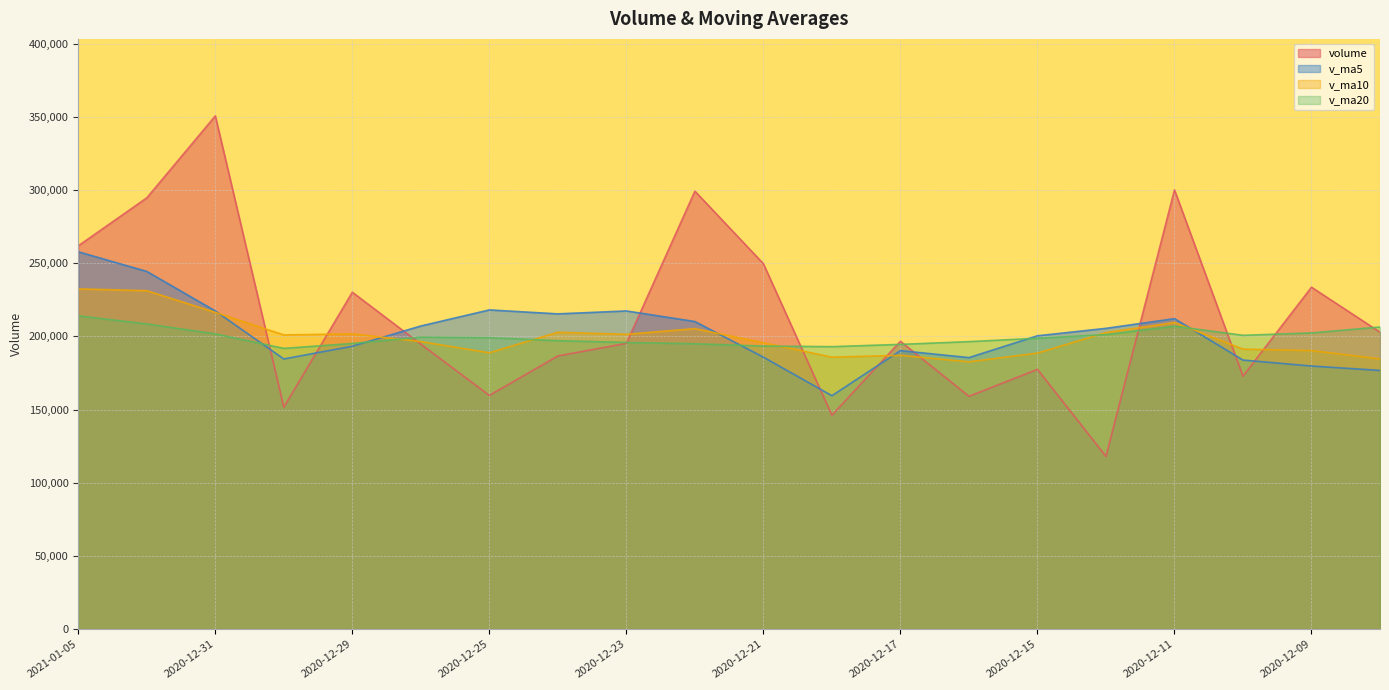

Between which two adjacent categories do volume and v_ma10 first intersect?

2020-12-31 and 2020-12-30